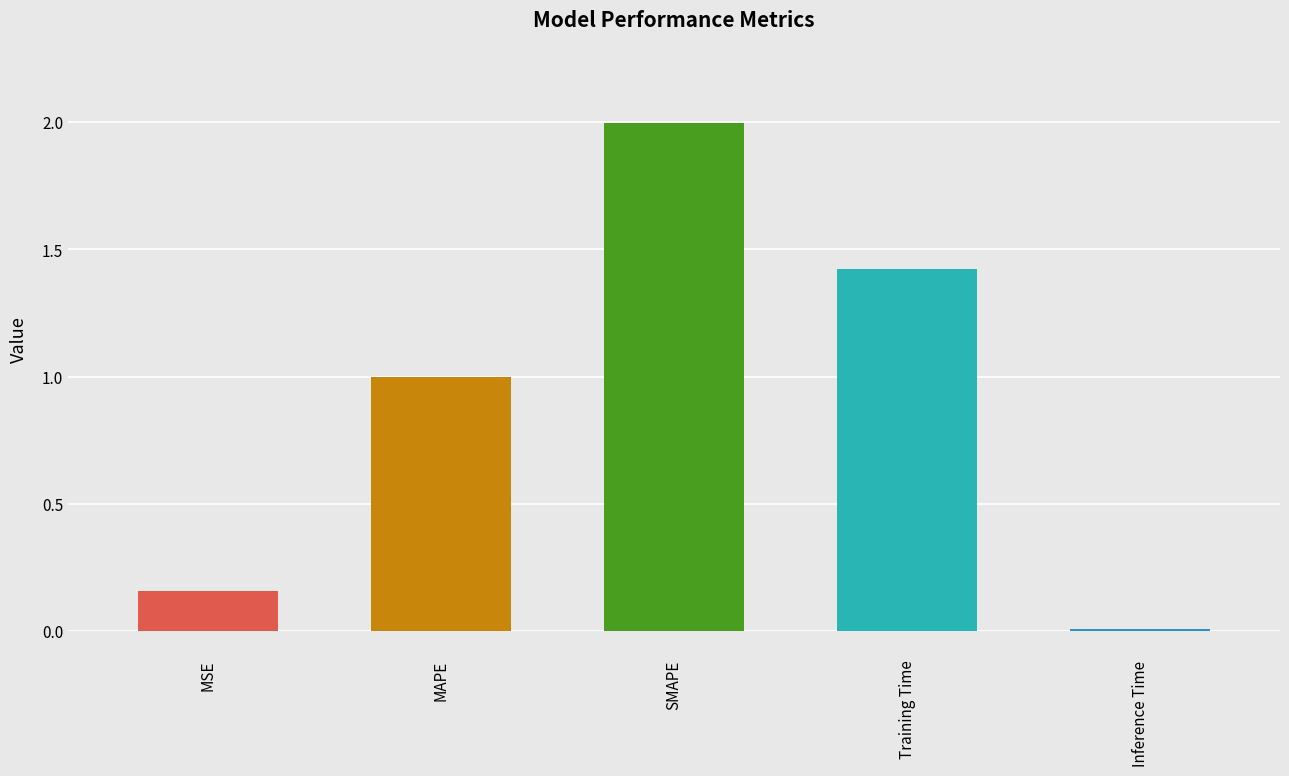

Reading left to right, what are all the values shown in this chart?

0.2	1.0	2.0	1.4	0.0